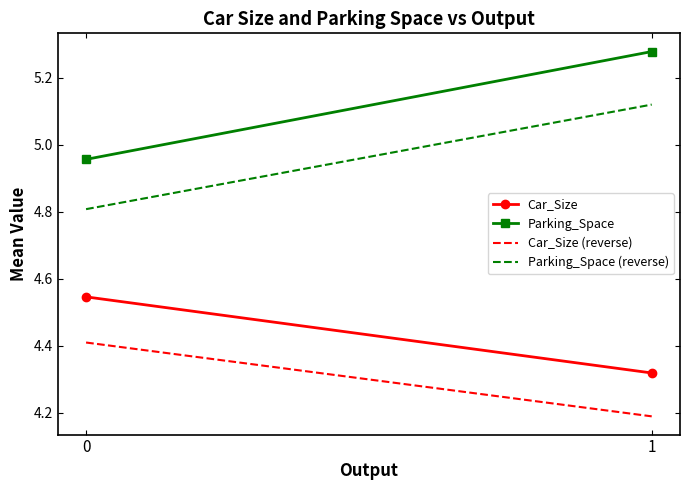

Reading left to right, transcribe all the data shown in this chart.

Car_Size: 4.5	4.3
Parking_Space: 5.0	5.3
Car_Size (reverse): 4.4	4.2
Parking_Space (reverse): 4.8	5.1